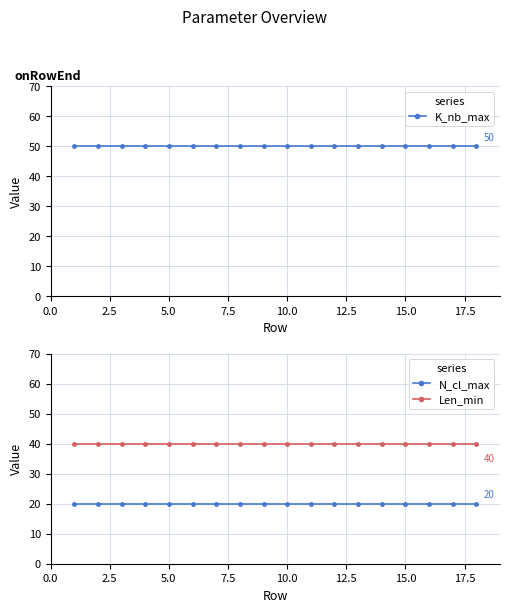

Count the number of categories in the chart.

18